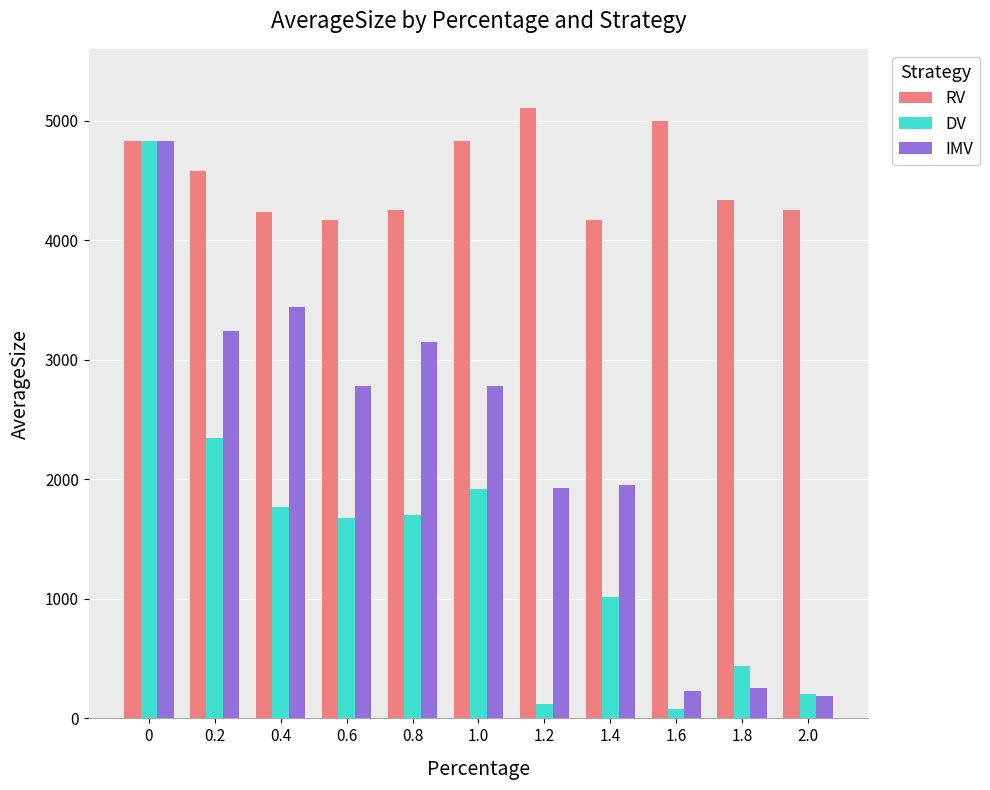

What is the label of the 9th bar from the right?

0.4